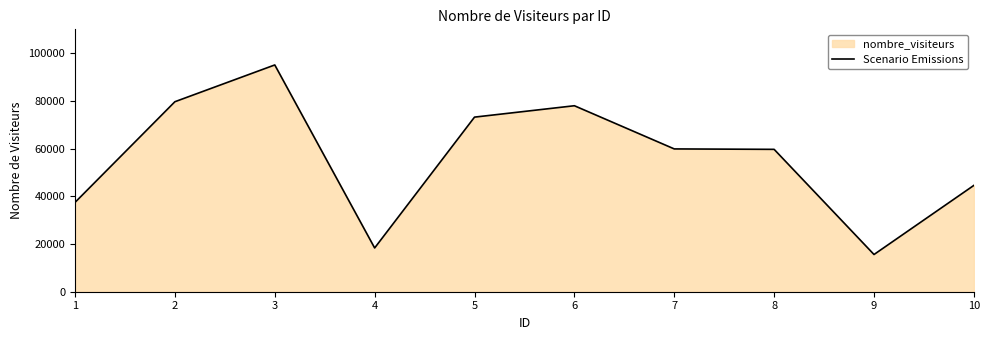

Which has a higher value, 4 or 6?

6